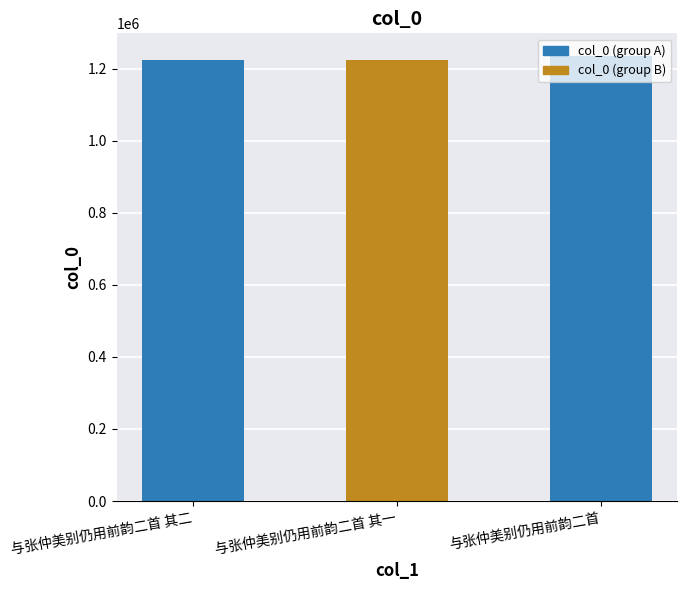

Is it true that the value at 与张仲美别仍用前韵二首 is 452589?

False